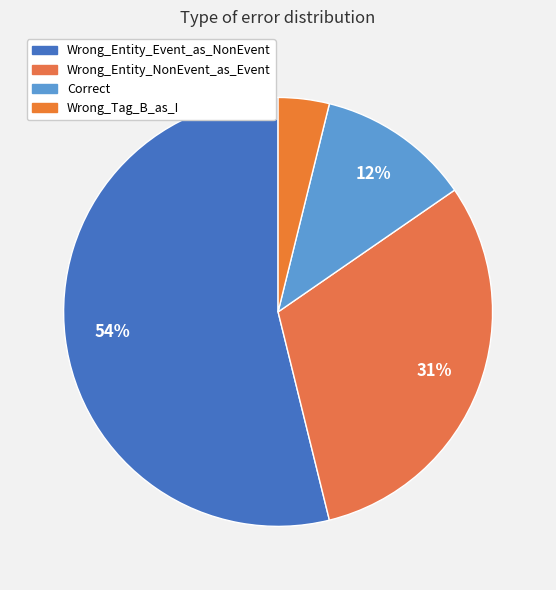

What portion of the pie excludes Correct?

88.5%